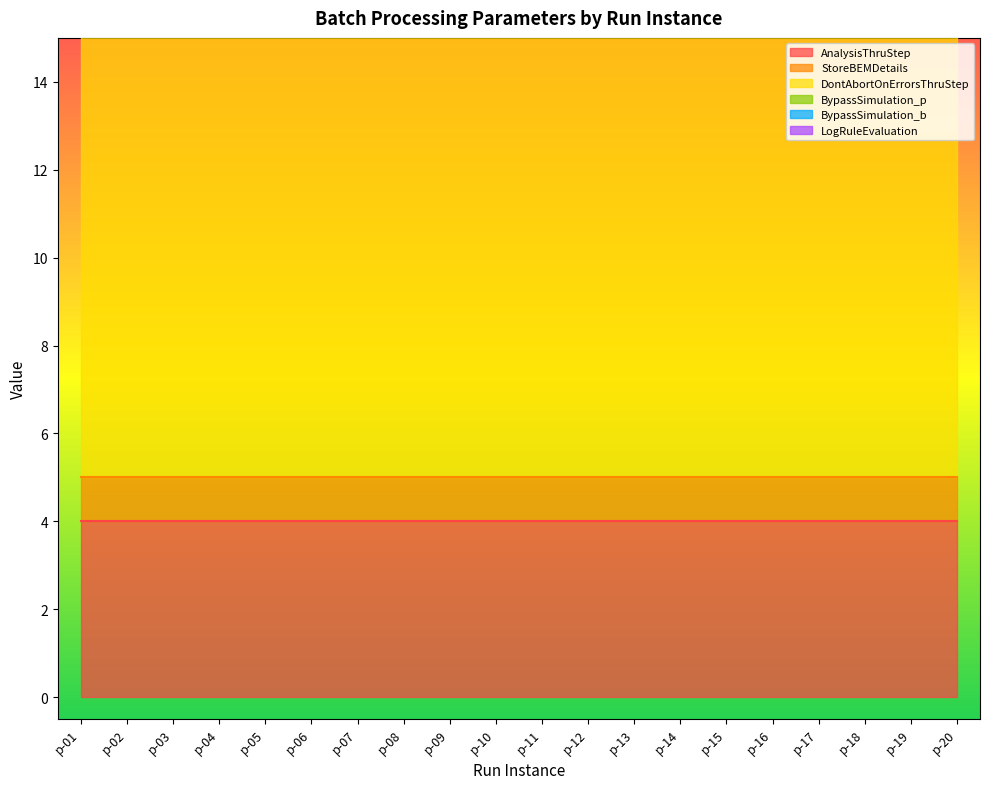

What is the total value across all series at p-07?

16